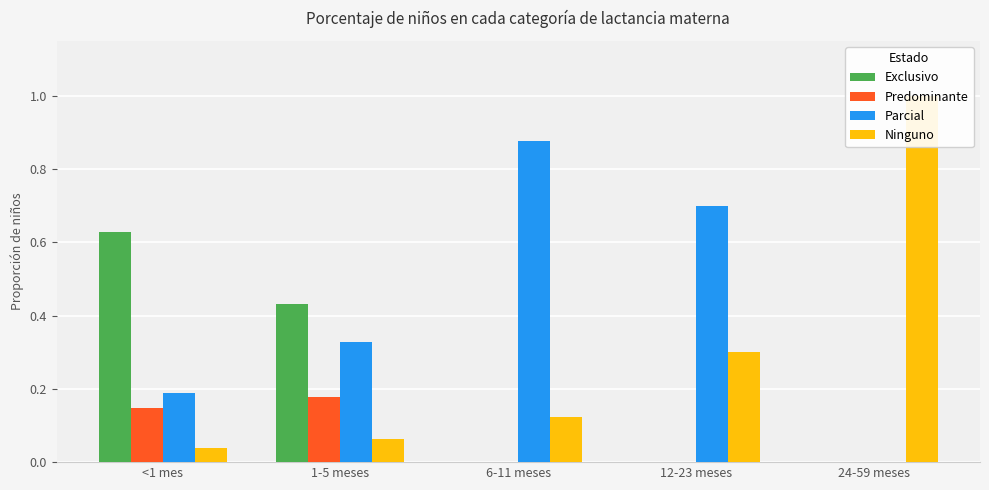

Rank the series at <1 mes from highest to lowest value.

Exclusivo, Parcial, Predominante, Ninguno